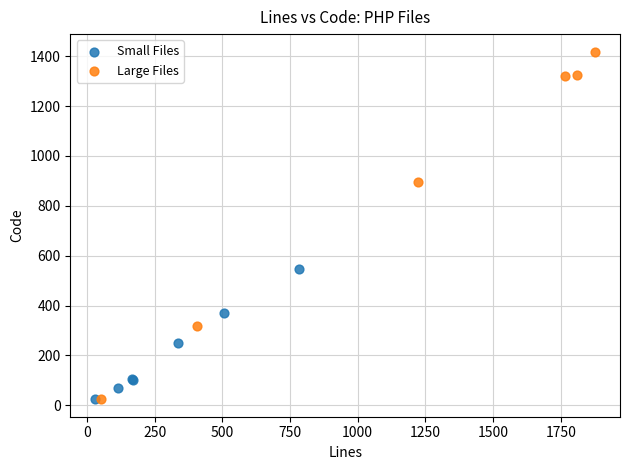

Which series reaches the maximum Y coordinate?

Large Files